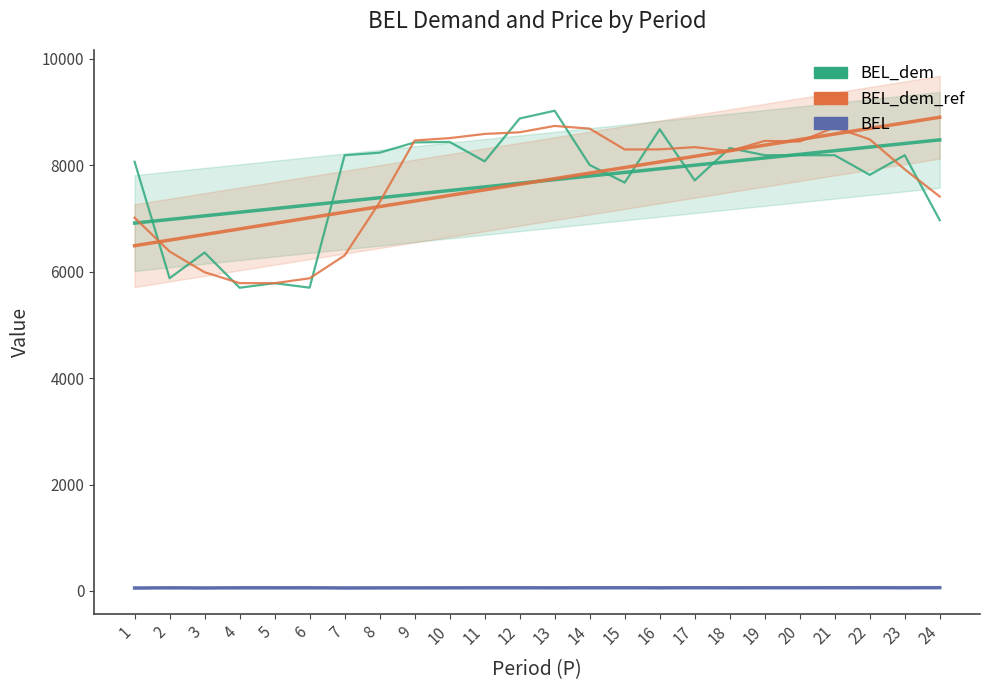

What is the smallest value displayed?

47.4